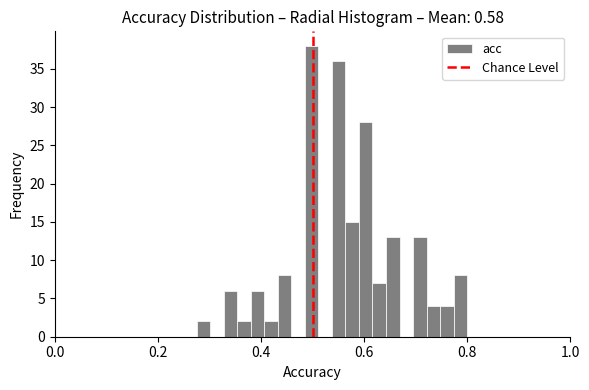

Around what value on the x-axis is the tallest bar? Give the approximate position of its centre, as read against the axis.

0.50